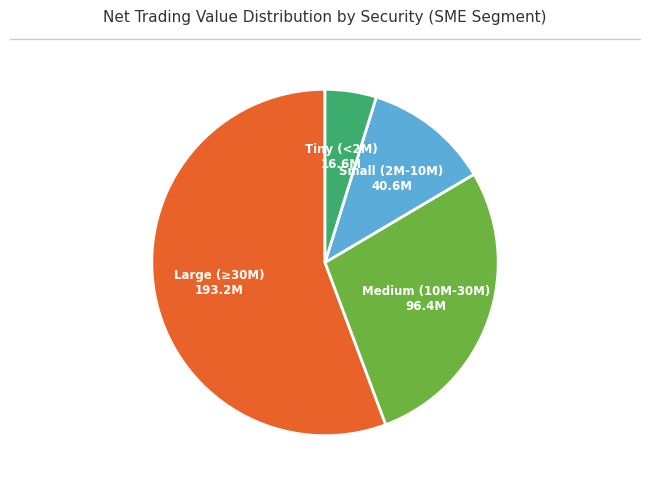

Is it true that Large (≥30M) is 56% of the pie?

True